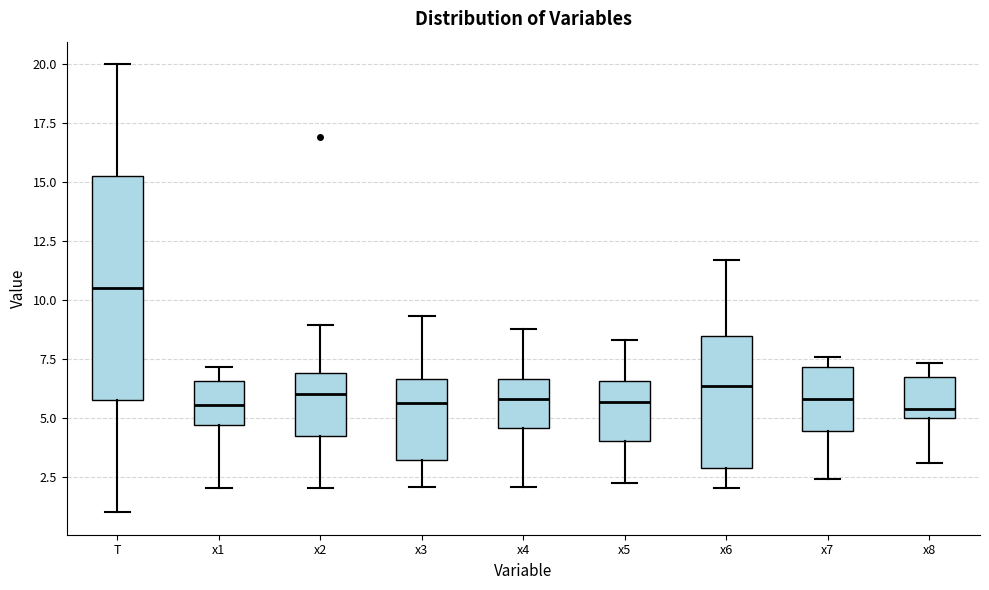

Where does the upper whisker of the box for x4 end on the y-axis? The values are not printed on the chart, so give them approximately, as read against the axis.

9.0